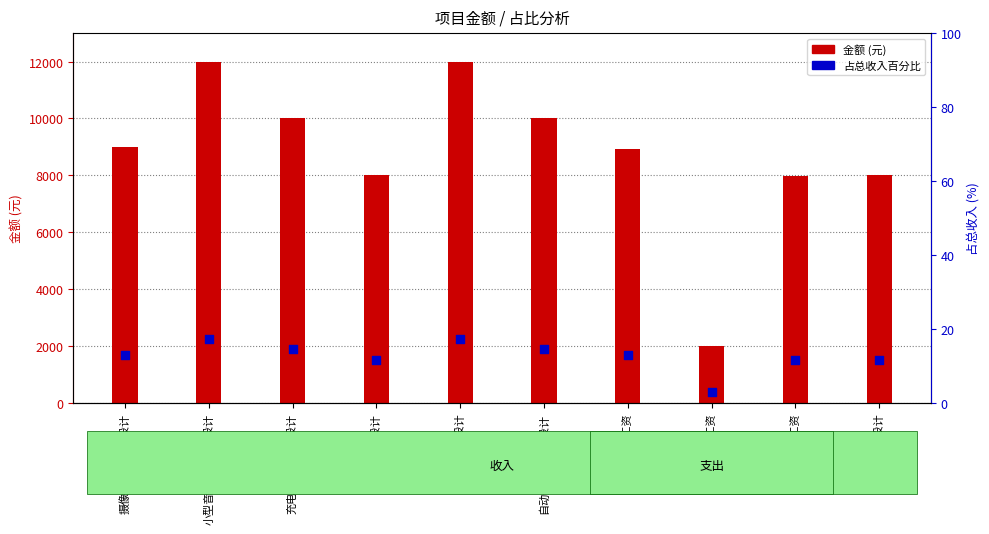

At how many categories does at least one series exceed 2382?

9